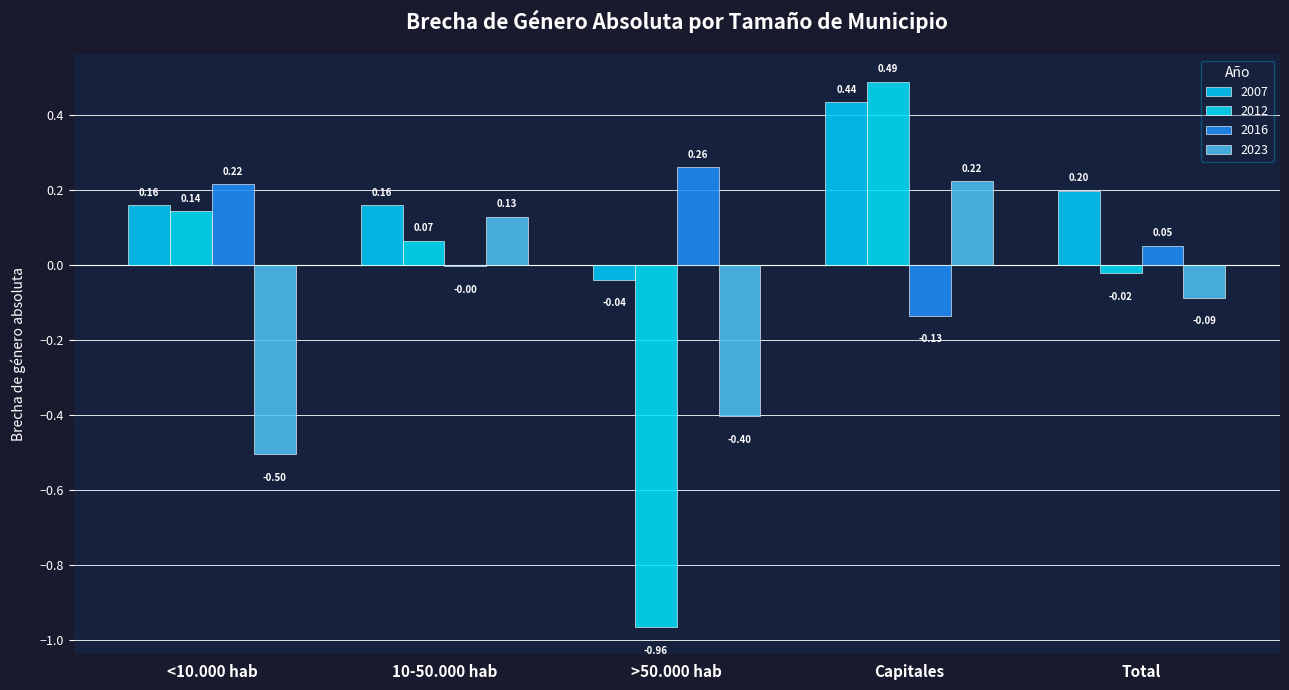

What is the difference between the 2007 values at Capitales and >50.000 hab?

0.5